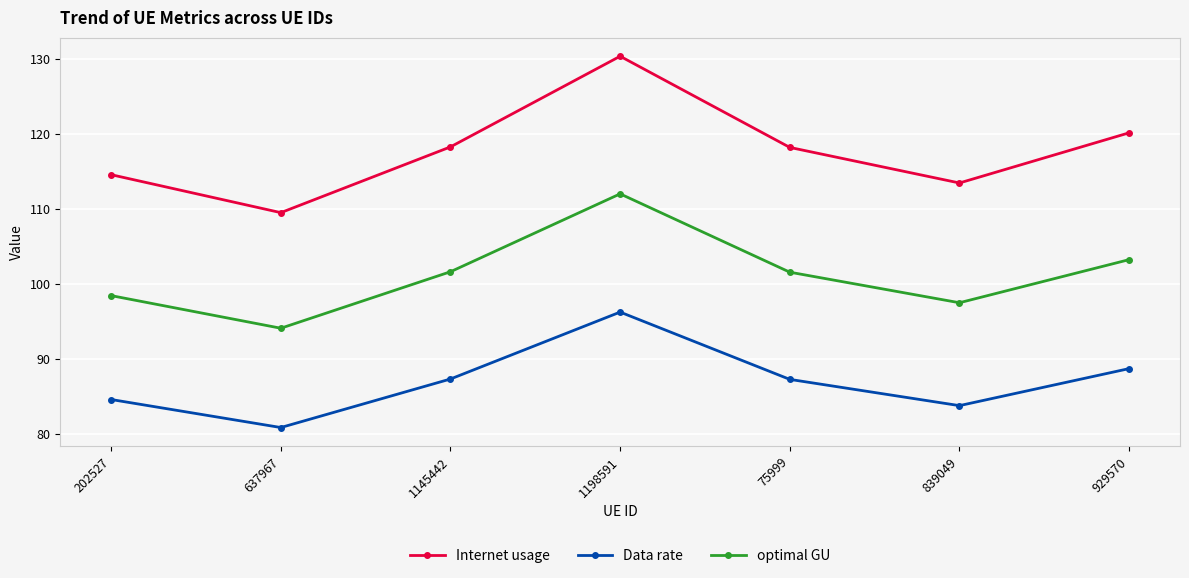

Does the chart display data point markers on the line(s)?

Yes